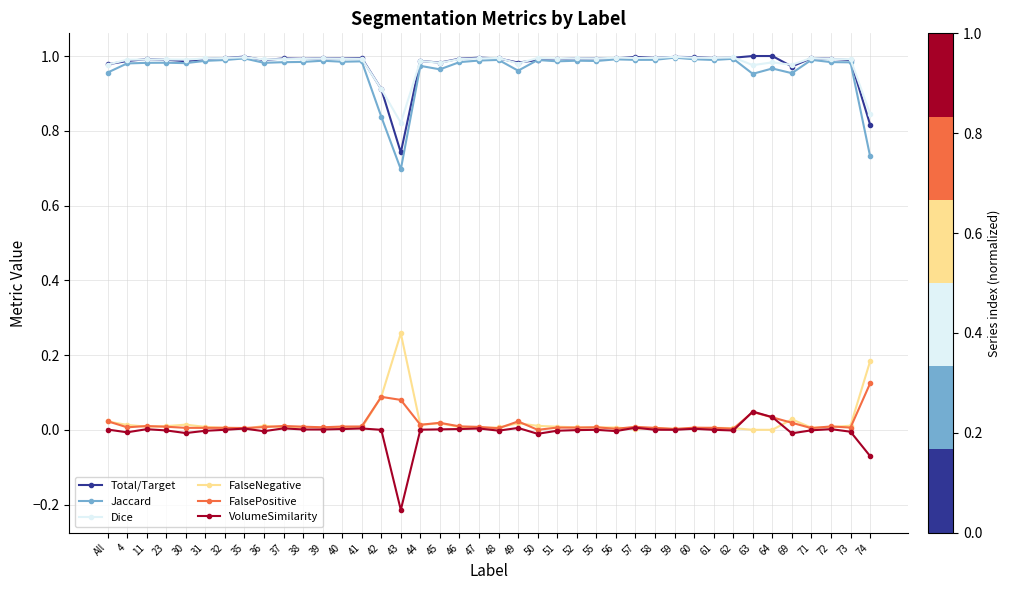

Is the value of FalsePositive at 71 greater than the value of Jaccard at 58?

No